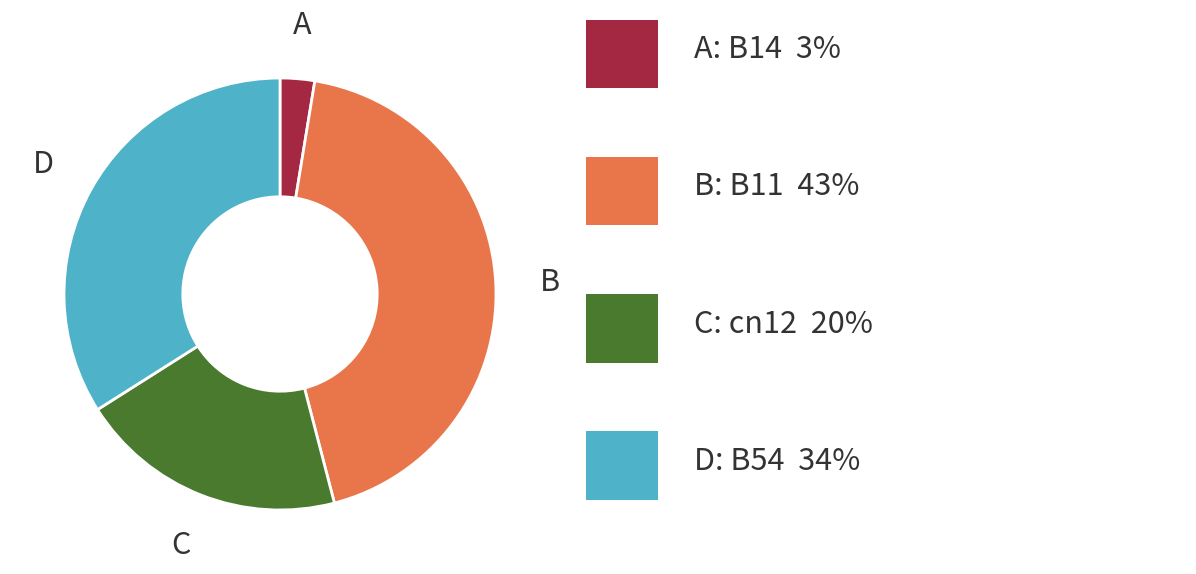

How many slices are in this pie chart?

4